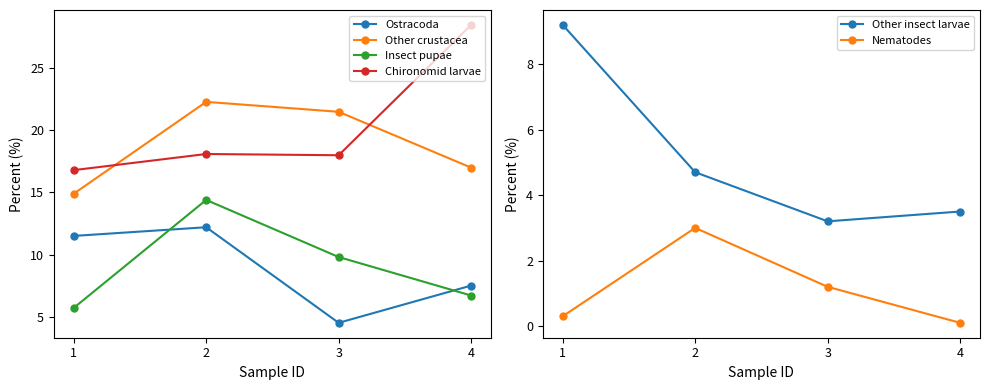

What is the sum of all Other crustacea values?

75.7